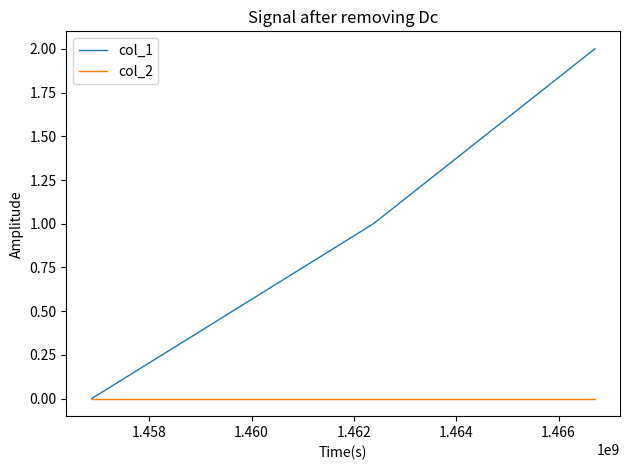

Which series has the largest total across all categories?

col_1